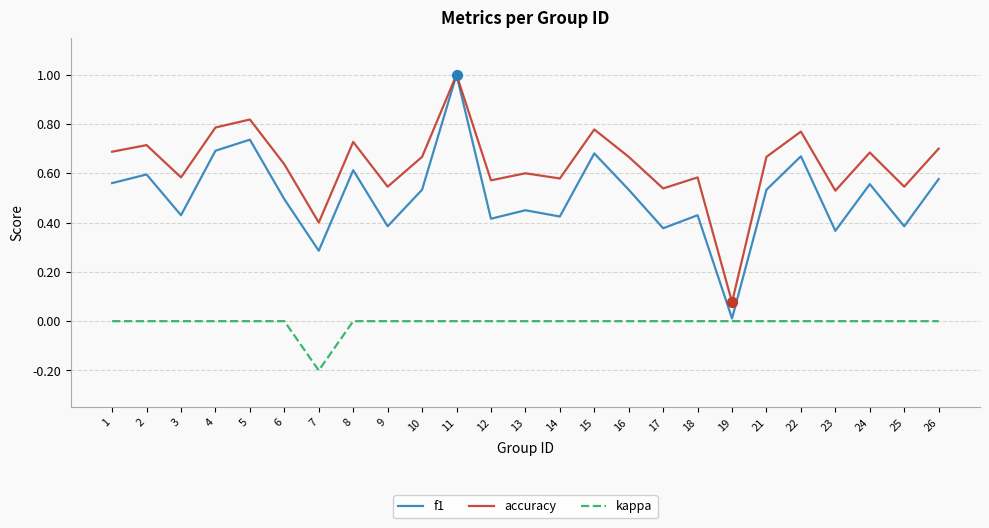

At how many categories does at least one series exceed 0?

25